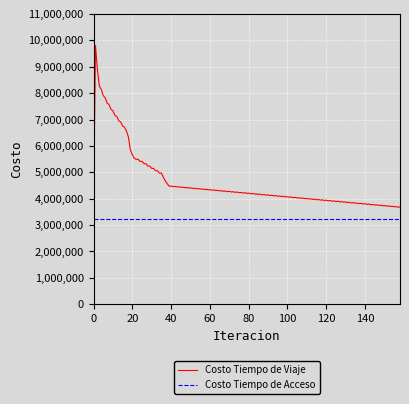

What is the maximum value for Costo Tiempo de Viaje?

9811035.0